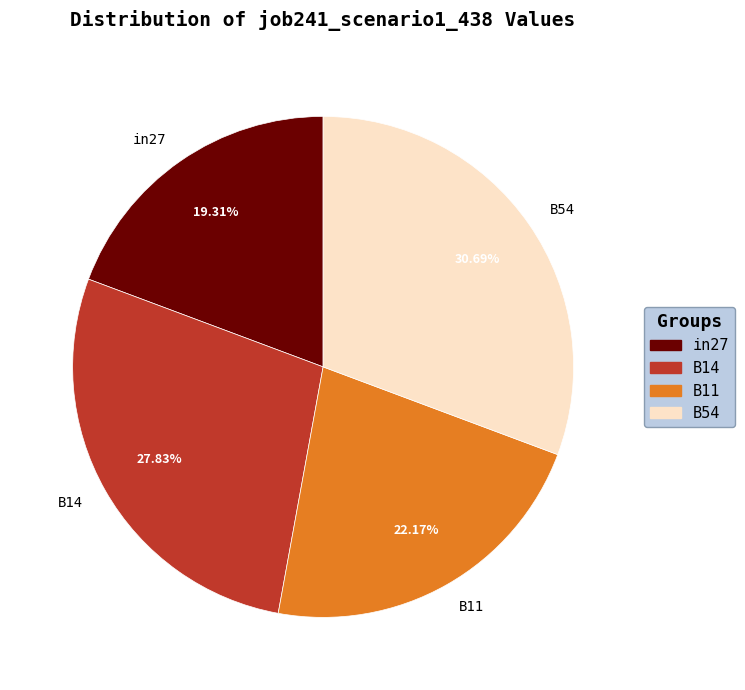

To the nearest percent, what percentage of the pie is B54?

31%